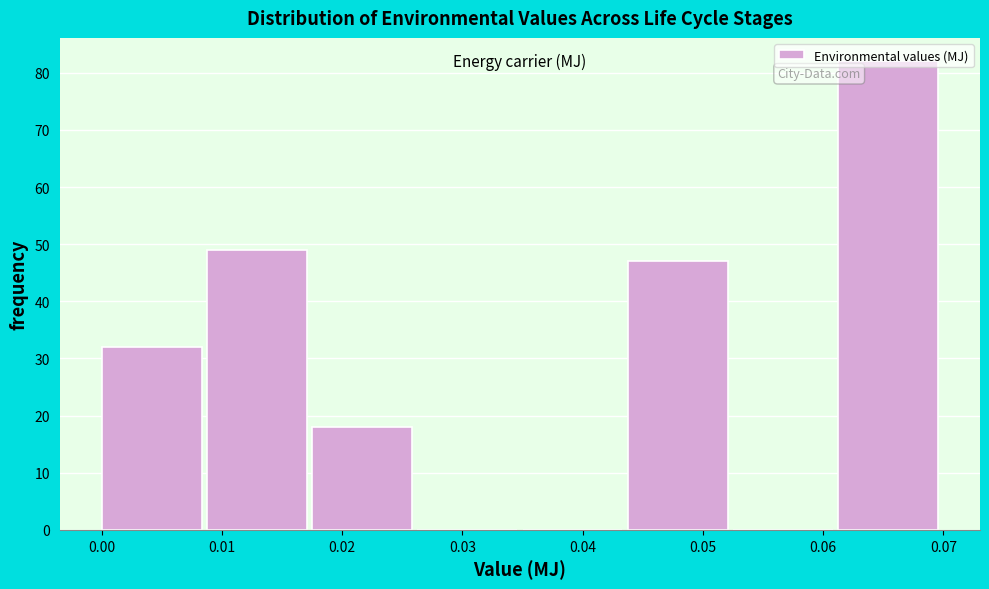

Over which range of the x-axis is the bar tallest?

0.061 to 0.070